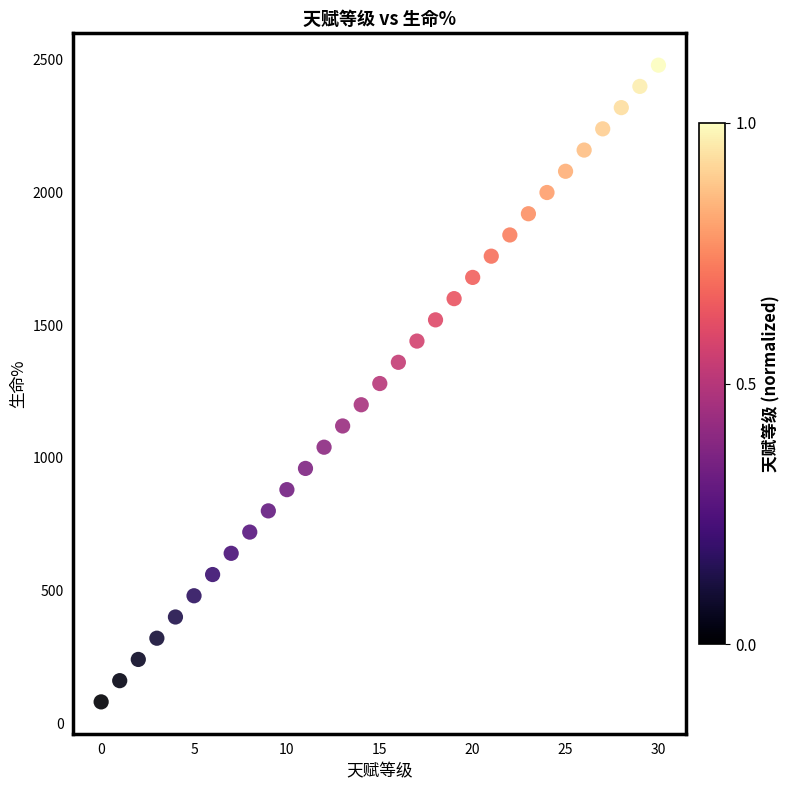

What is the range of Y values (max minus min)?

2400